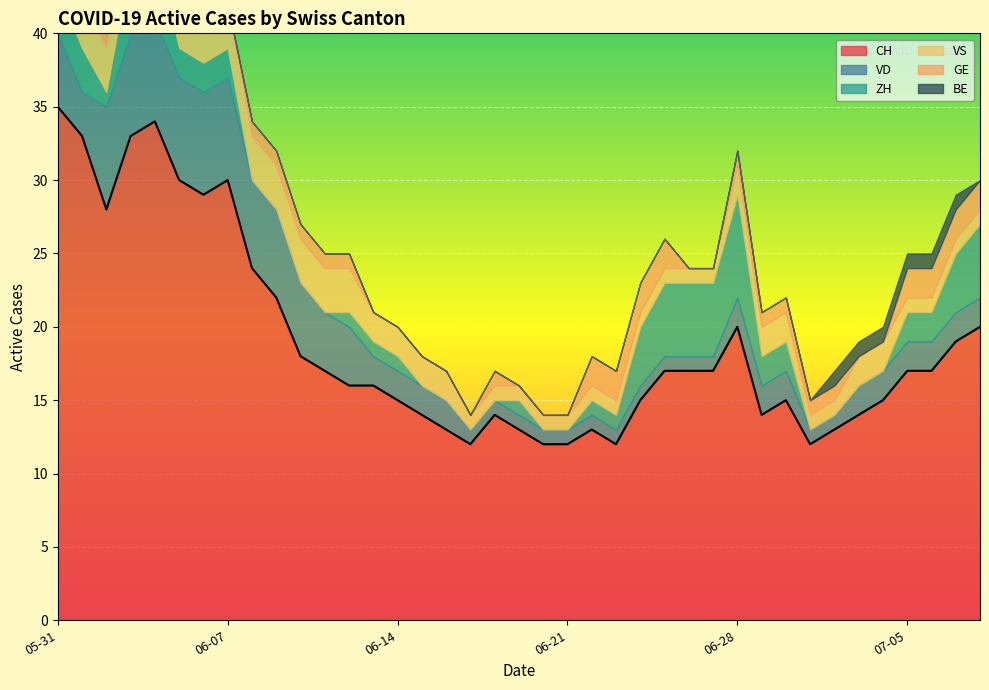

True or false: VD has a value of 1 at 2020-06-23.

False